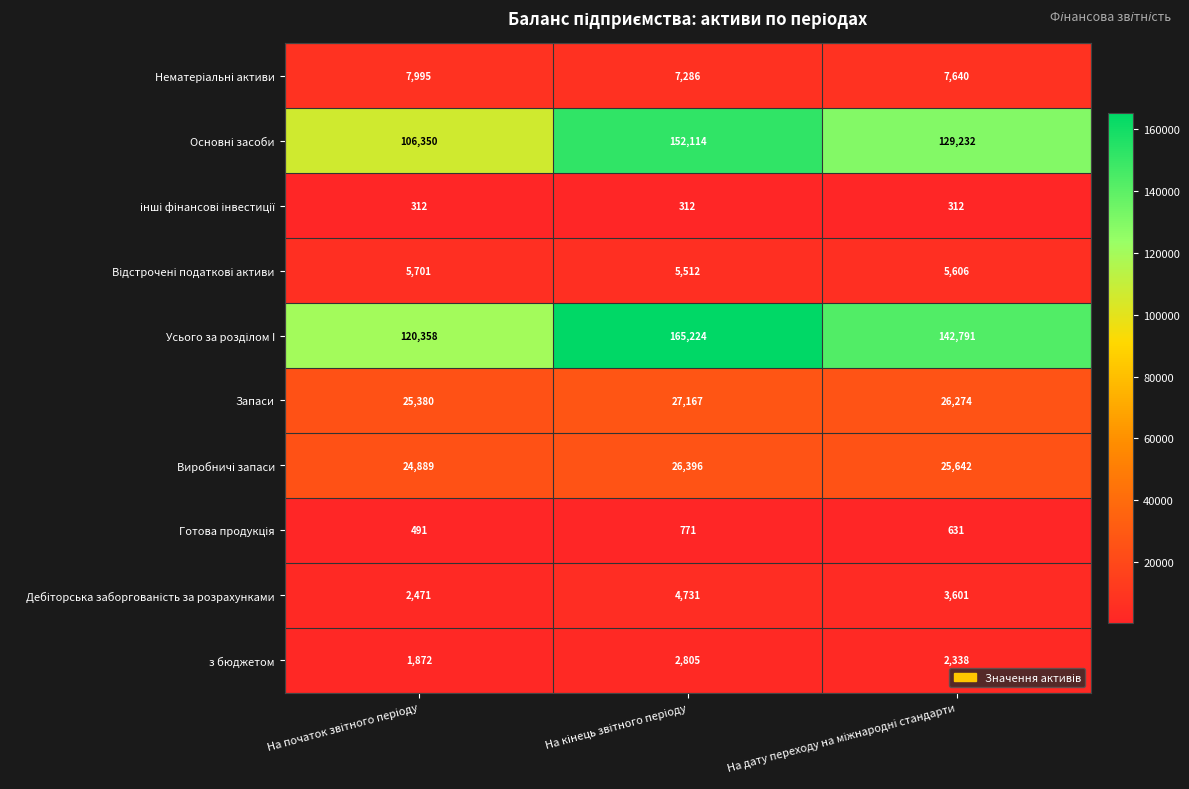

What is the difference between the maximum and minimum values in the Запаси series?

1787